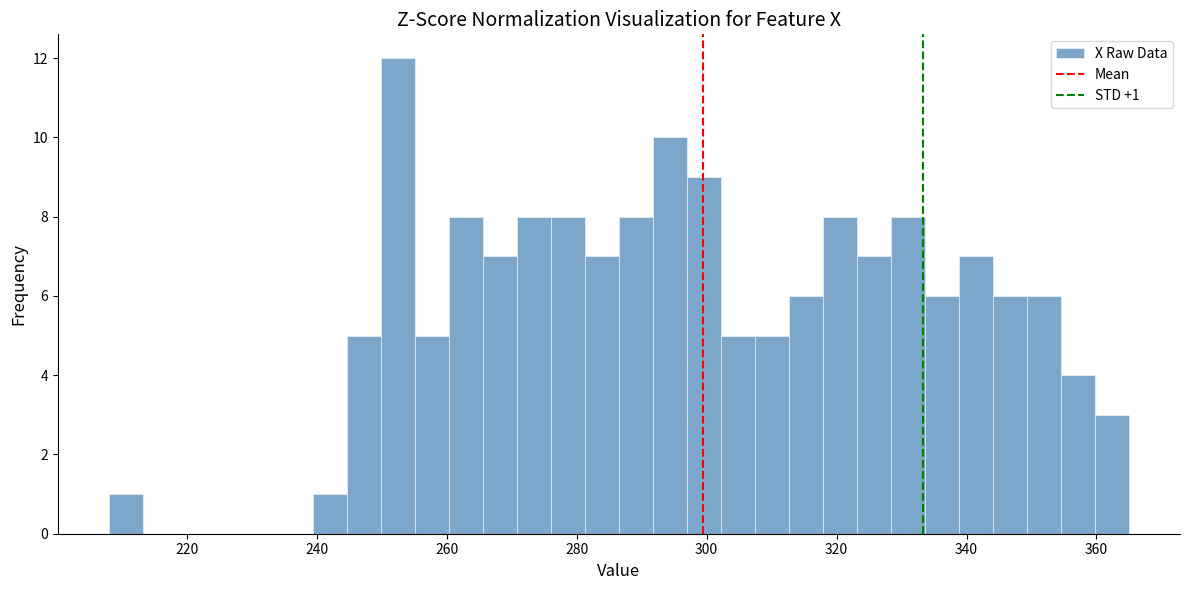

Around what value on the x-axis is the tallest bar? Give the approximate position of its centre, as read against the axis.

252